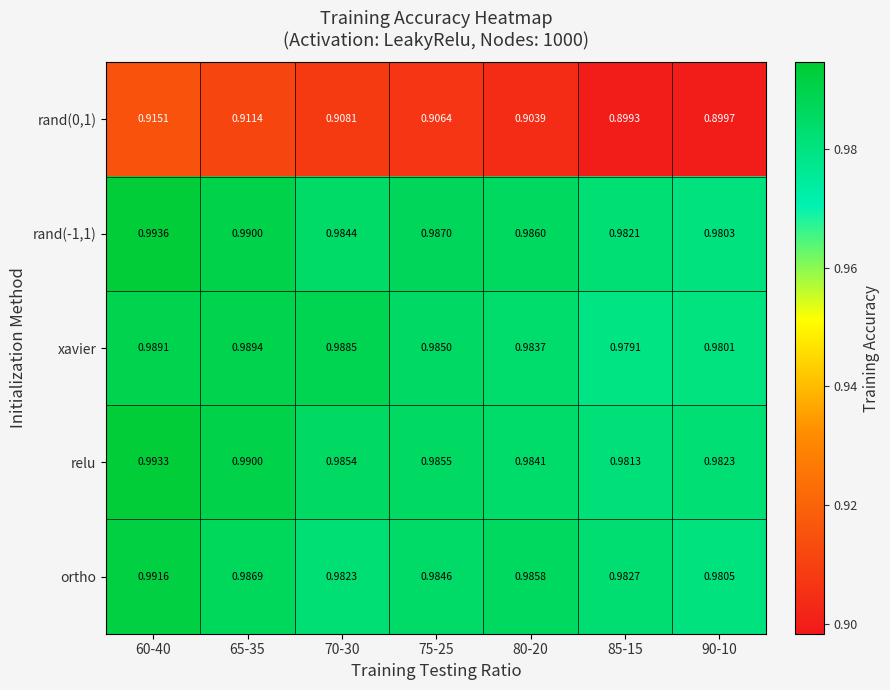

Is the value of rand(0,1) at 65-35 greater than the value of xavier at 90-10?

No